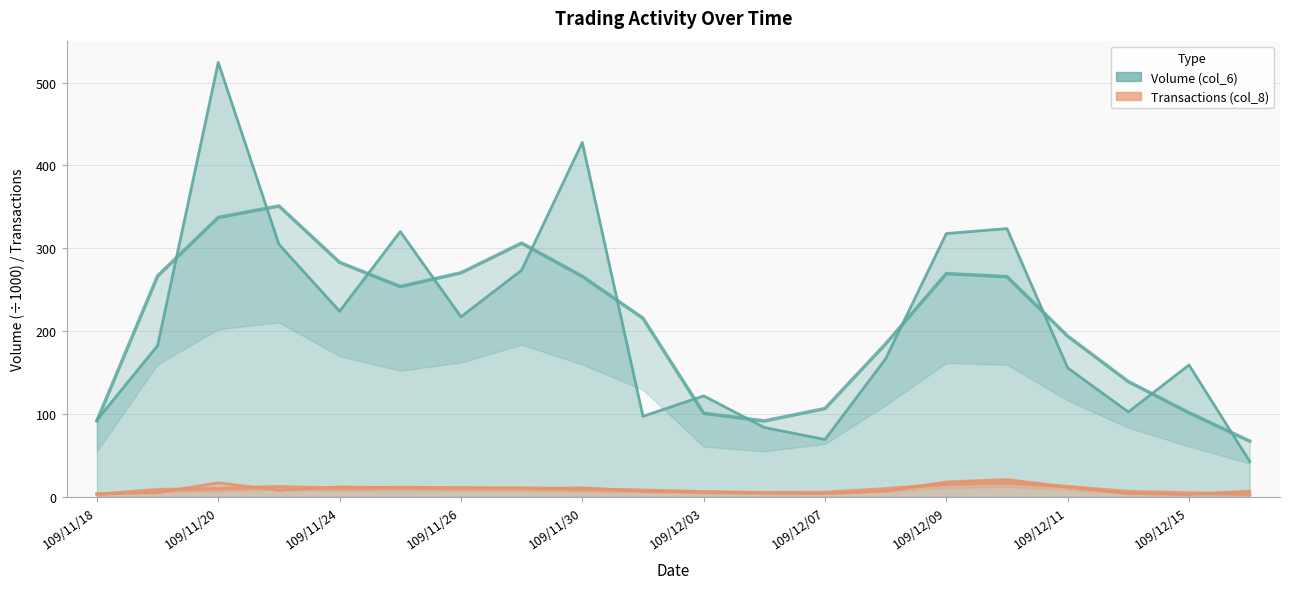

At which category does the chart reach its peak across all series?

109/11/20